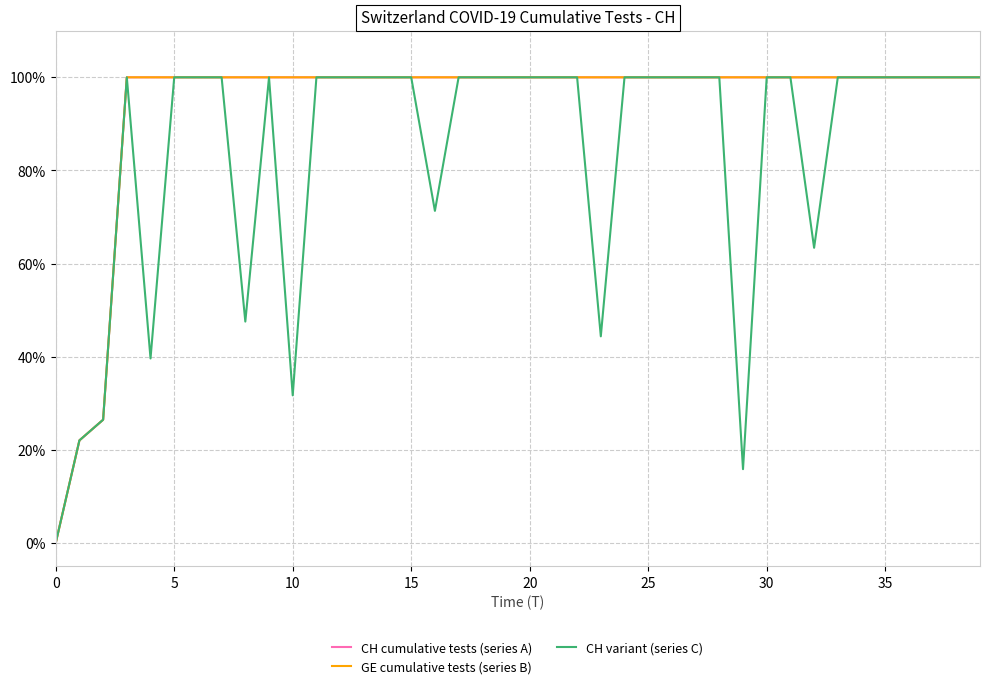

Is this an area chart (filled region under the line)?

No